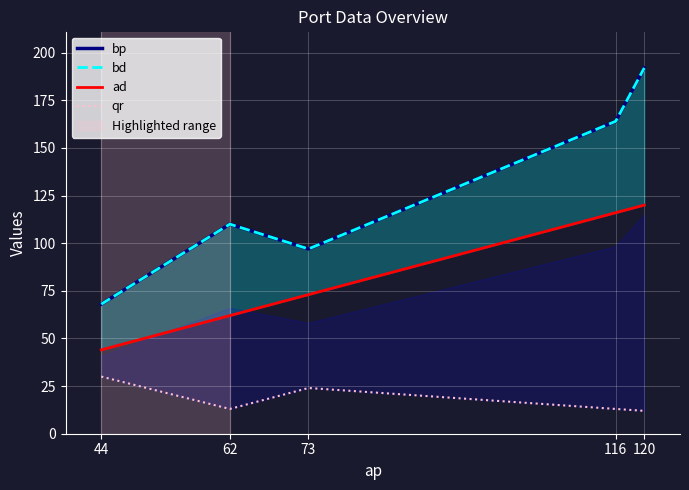

What is the sum of all ad values?

415